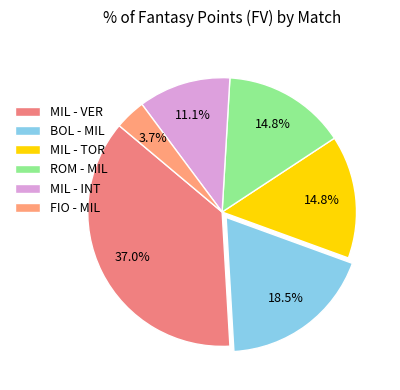

To the nearest percent, what is the difference between the ROM - MIL and BOL - MIL slice percentages?

4%